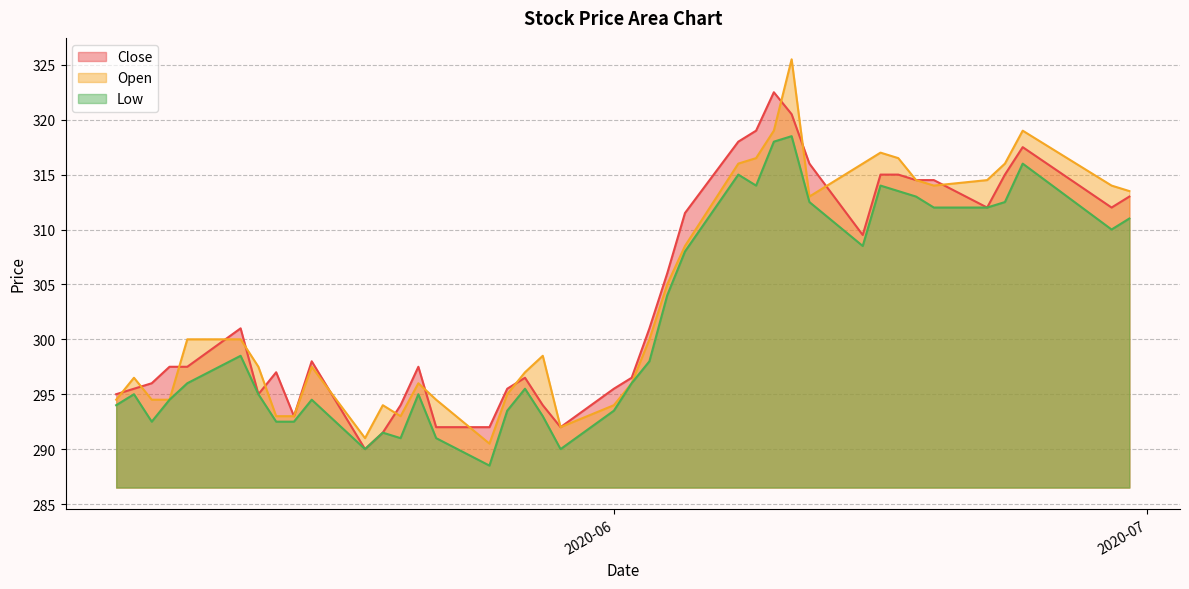

Which series has the largest range (max minus min)?

Open